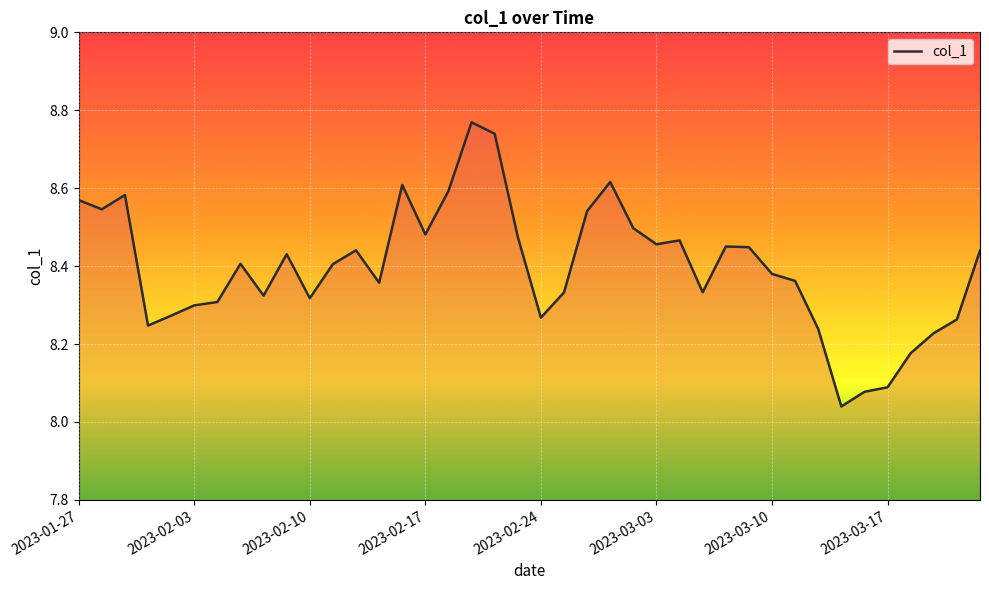

Where is the data nearest to the value 8?

33